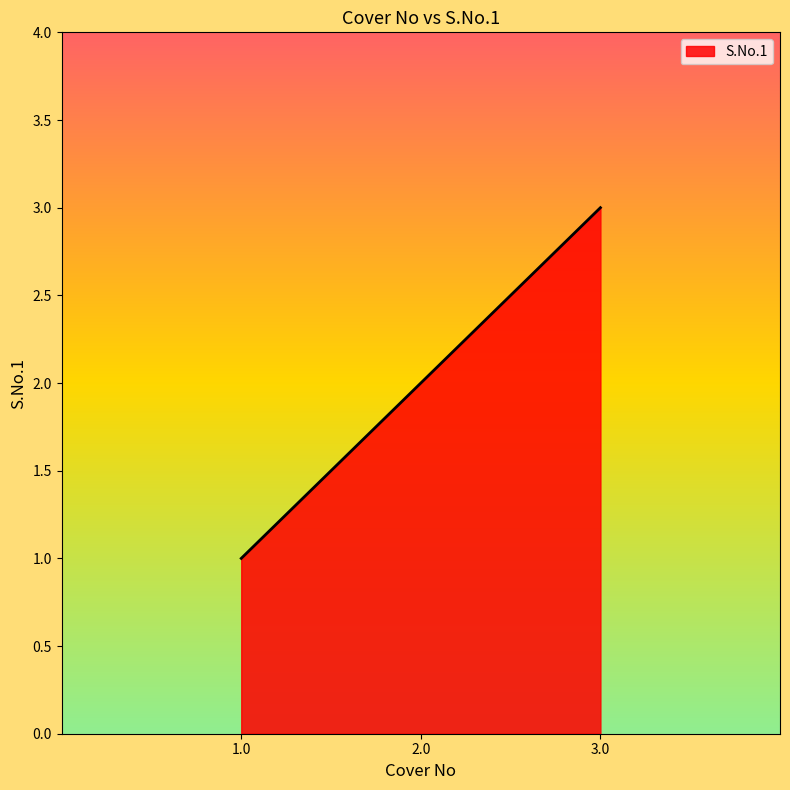

Reading left to right, list all the values displayed in this chart.

1.0=1	2.0=2	3.0=3